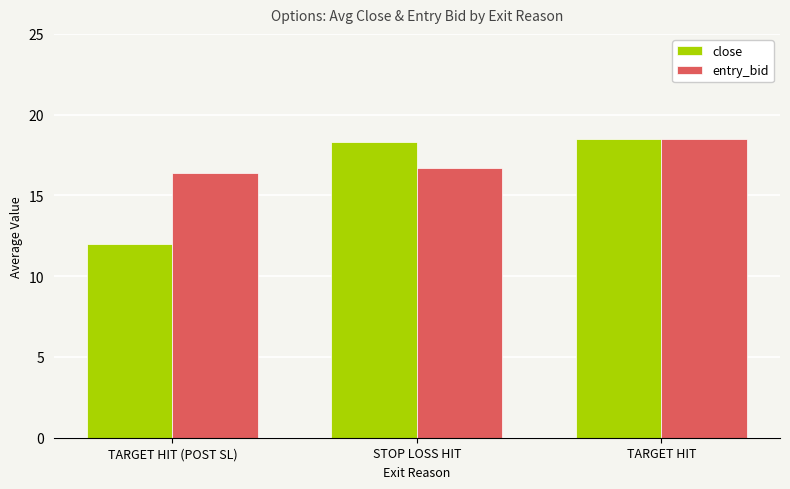

Which series has the widest spread of values?

close